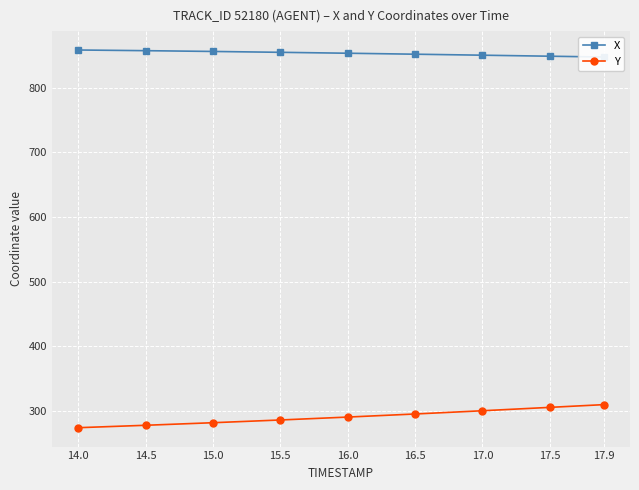

Is the value of Y at 15.5 greater than the value of X at 14.0?

No